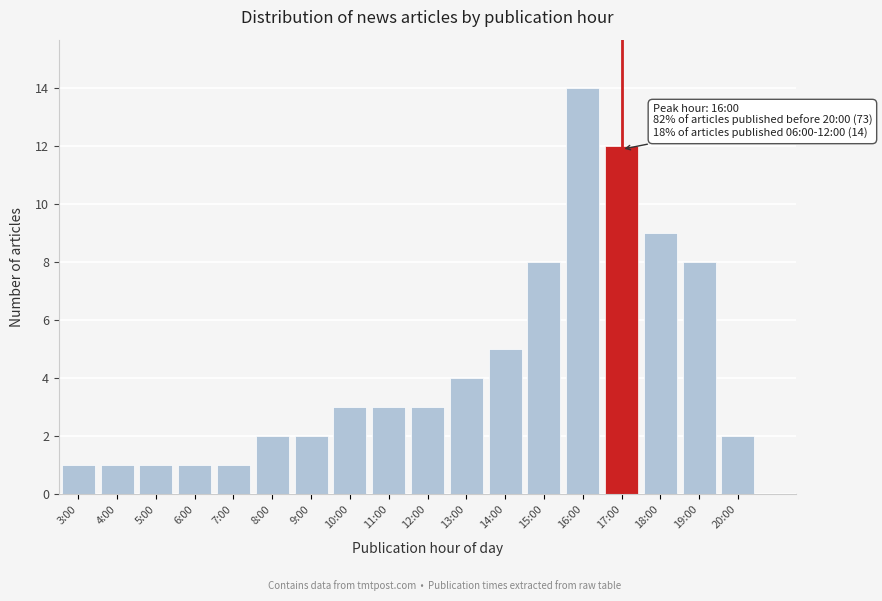

Reading left to right, extract all data points from this chart.

1	1	1	1	1	2	2	3	3	3	4	5	8	14	12	9	8	2